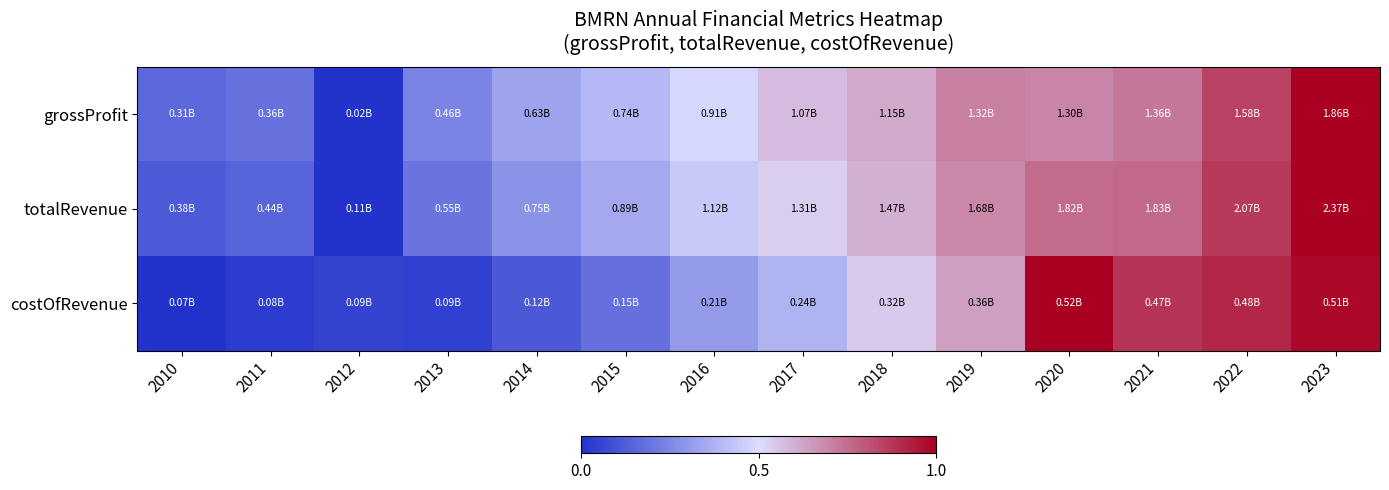

Which label corresponds to the largest value in the chart?

2023